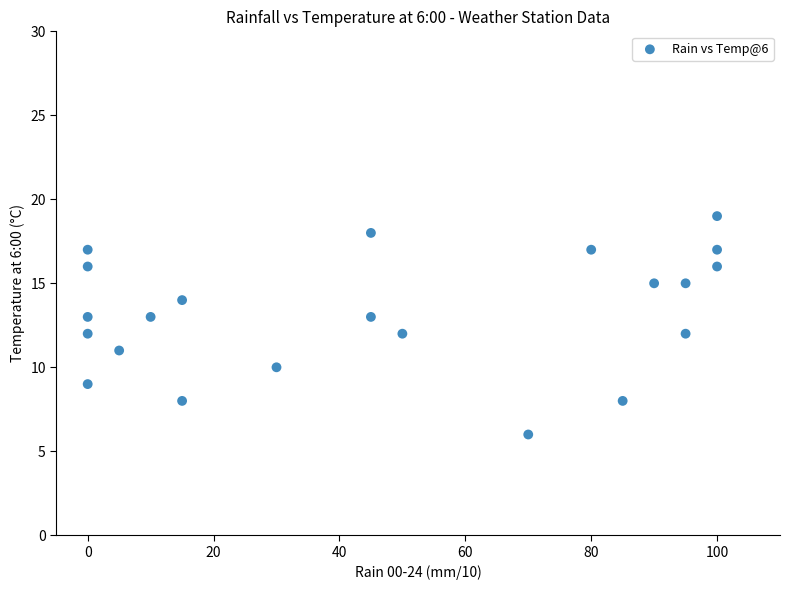

What is the range of X values (max minus min)?

100